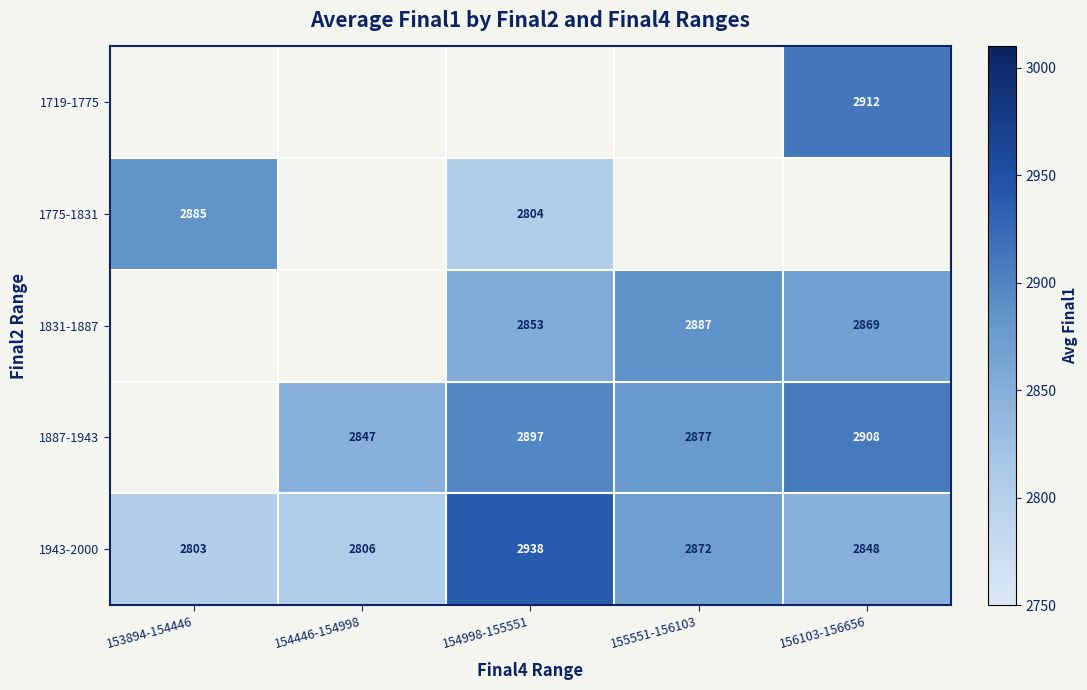

Is the value of 1943-2000 at 155551-156103 greater than the value of 1887-1943 at 155551-156103?

No